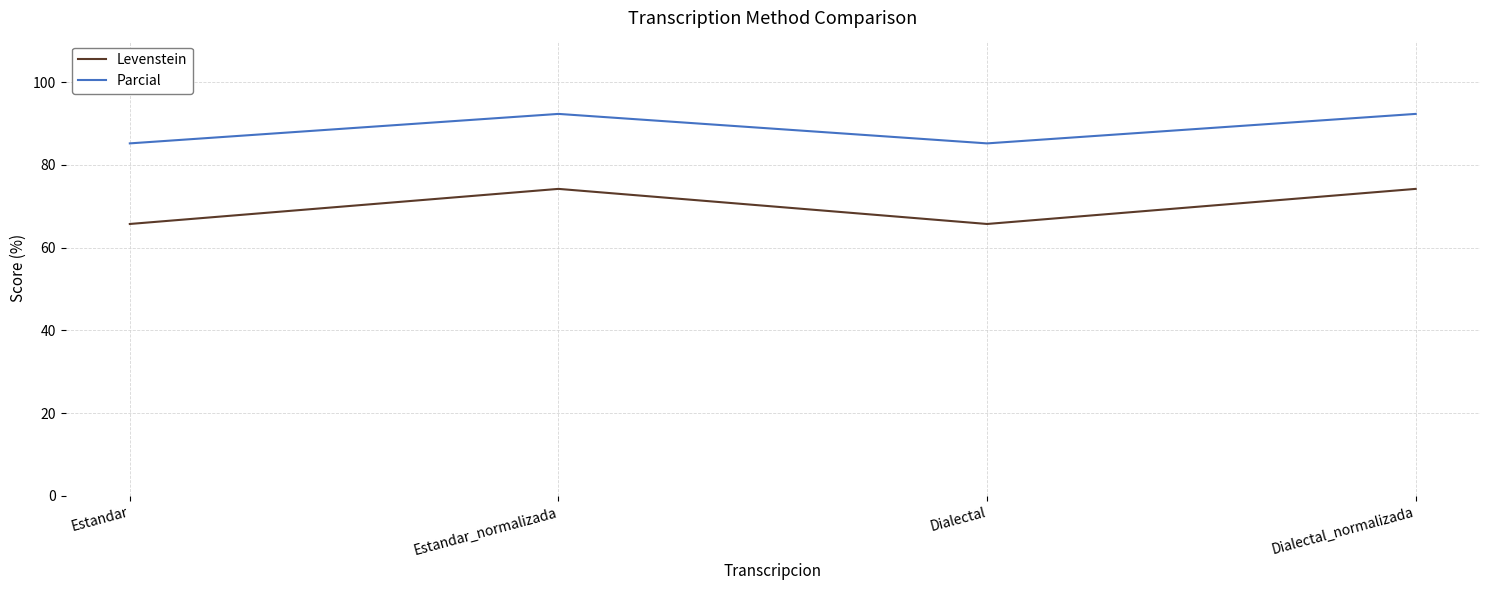

Reading left to right, transcribe all the data shown in this chart.

Levenstein: 65.7	74.2	65.7	74.2
Parcial: 85.2	92.3	85.2	92.3